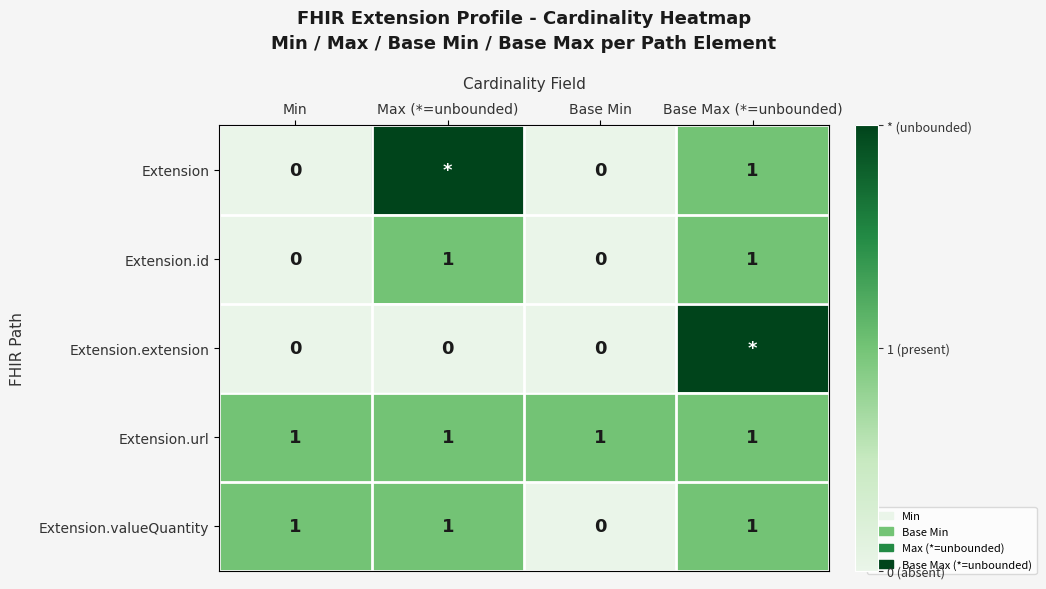

Count the Extension.valueQuantity values in the range 1 to 2.

3